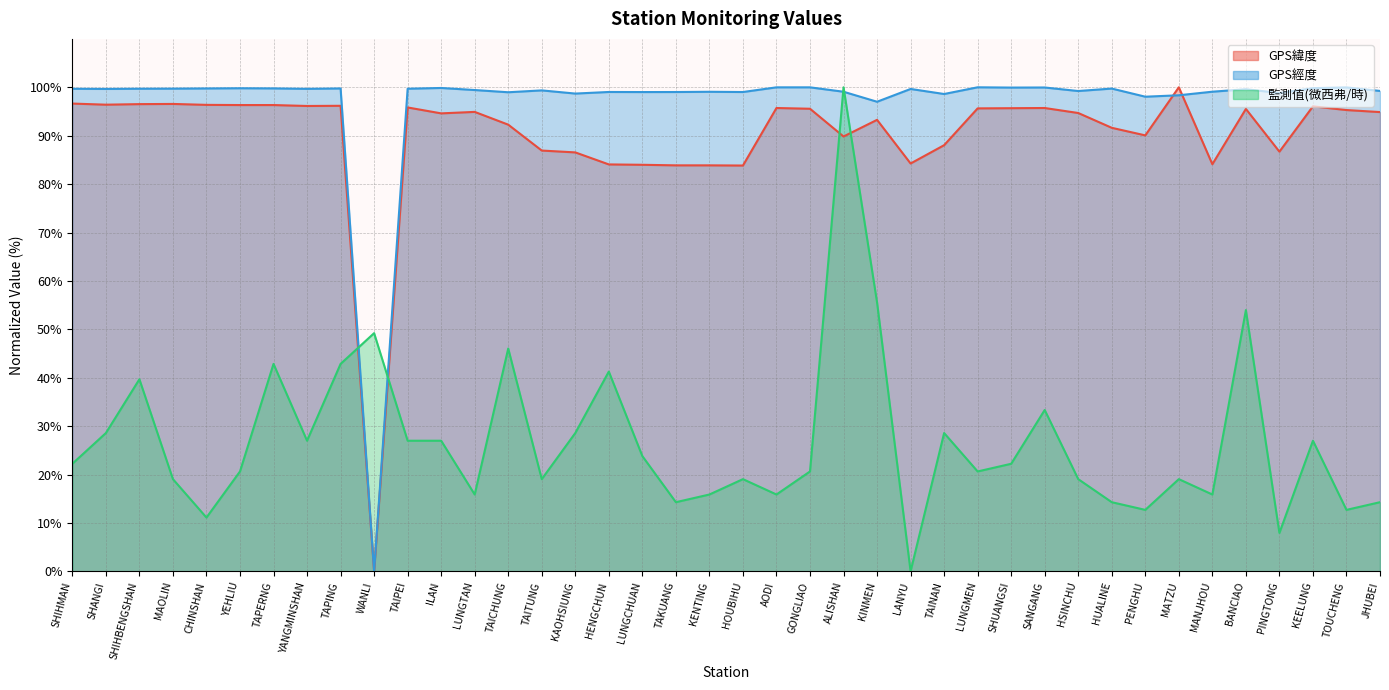

List the labels in order of GPS緯度 value, smallest first.

WANLI, HOUBIHU, TAKUANG, KENTING, LUNGCHUAN, HENGCHUN, MANJHOU, LANYU, KAOHSIUNG, PINGTONG, TAITUNG, TAINAN, ALISHAN, PENGHU, HUALINE, TAICHUNG, KINMEN, ILAN, HSINCHU, JHUBEI, LUNGTAN, TOUCHENG, BANCIAO, GONGLIAO, LUNGMEN, SHUANGSI, AODI, SANGANG, TAIPEI, KEELUNG, YANGMINSHAN, TAPING, YEHLIU, TAPERNG, CHINSHAN, SHANGI, SHIHBENGSHAN, MAOLIN, SHIHMAN, MATZU